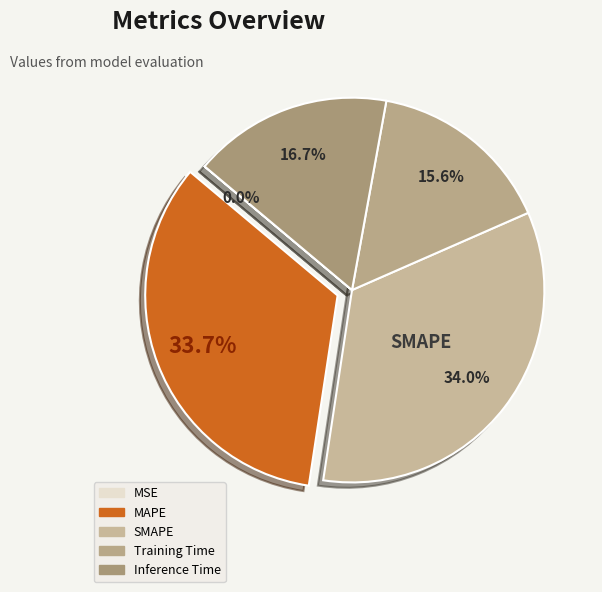

Which slice is the smallest?

MSE